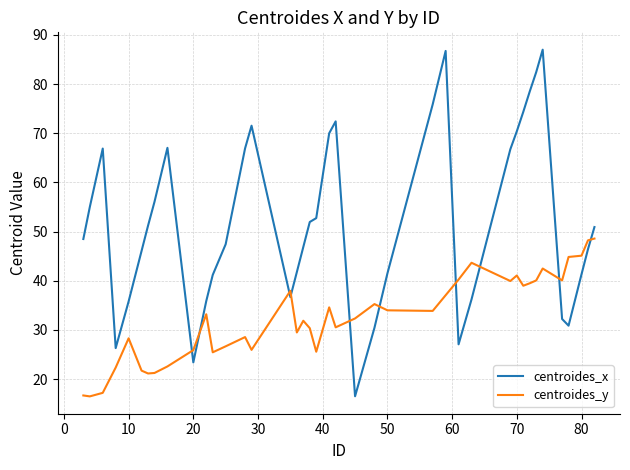

How many intersections are there between centroides_x and centroides_y?

10